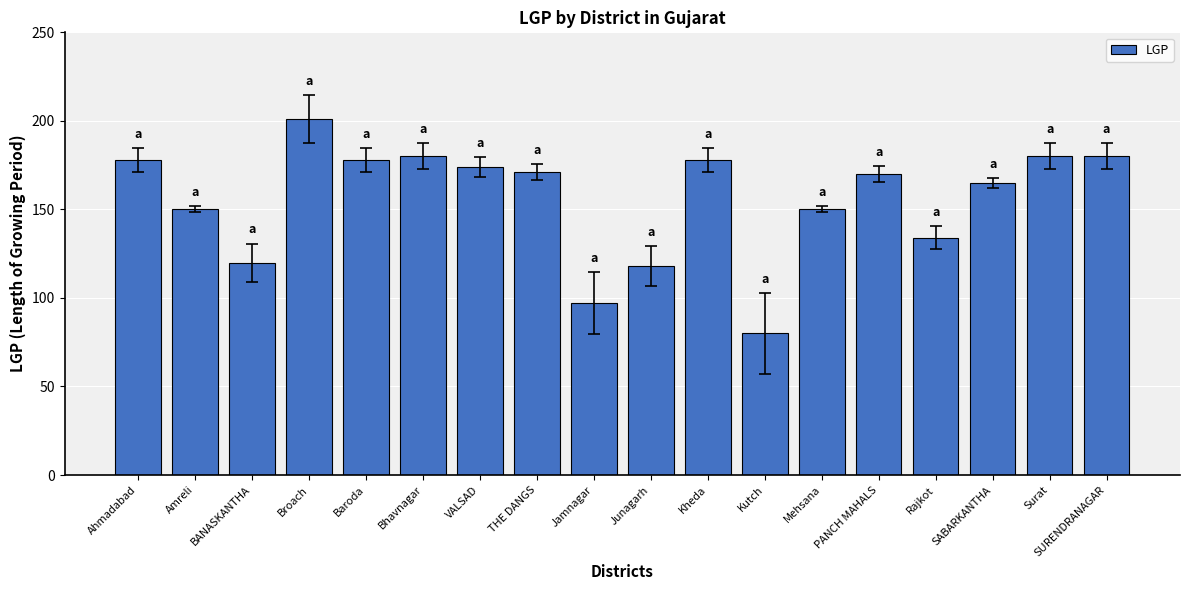

Which category has the lowest value across all series?

Kutch